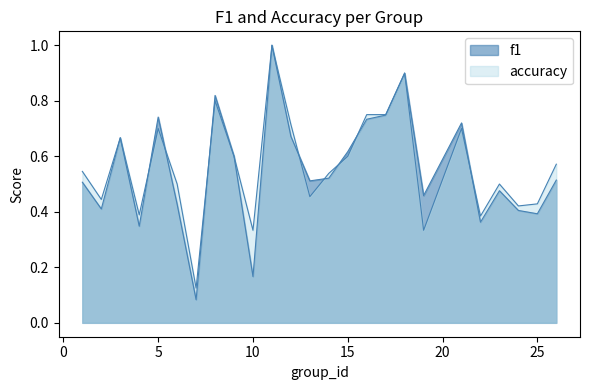

Read the f1 value at 19.

0.5